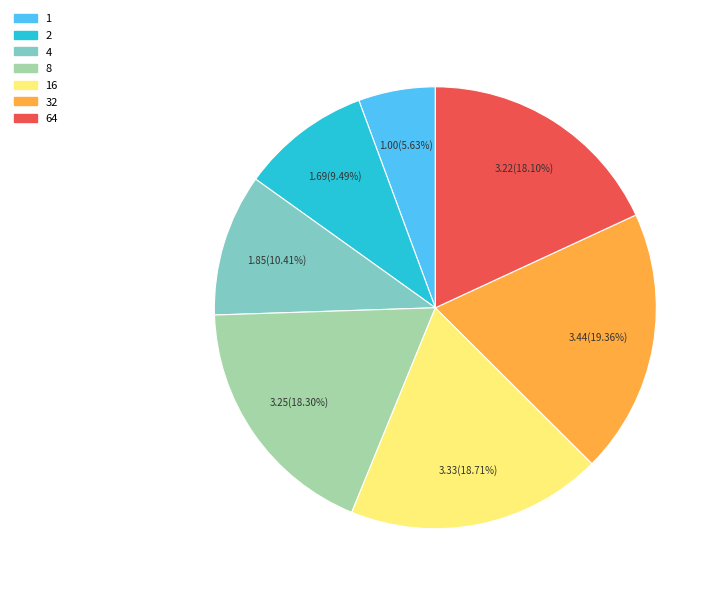

Does any single category account for the majority?

No